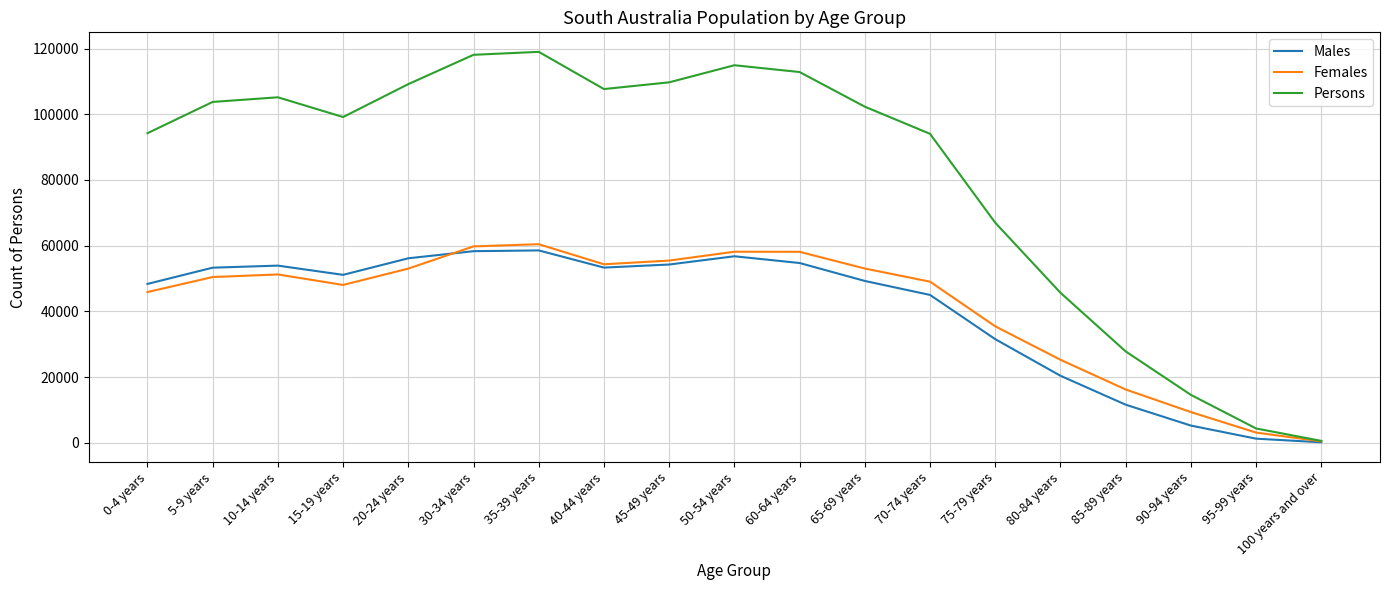

Which series has the largest range (max minus min)?

Persons